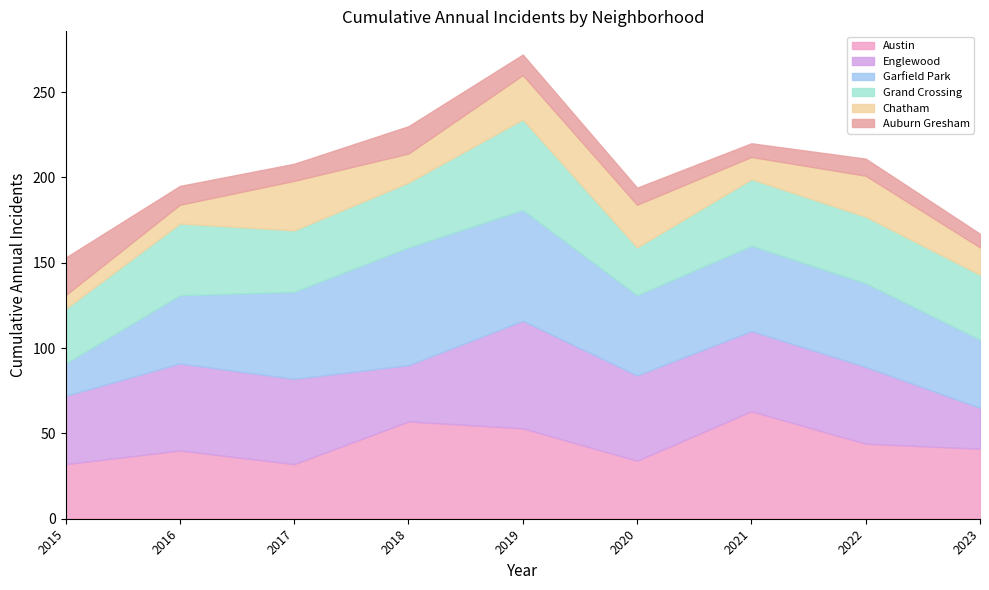

Rank the series by their maximum value, from lowest to highest.

Auburn Gresham, Chatham, Grand Crossing, Austin, Englewood, Garfield Park